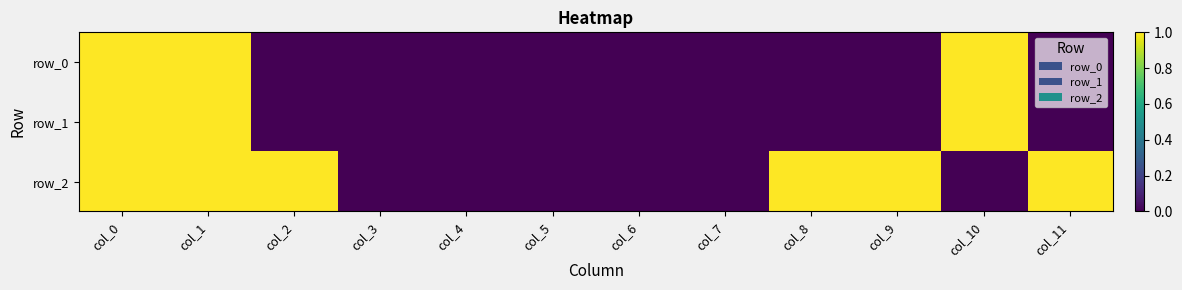

What value does the row_1 series have at col_0?

1